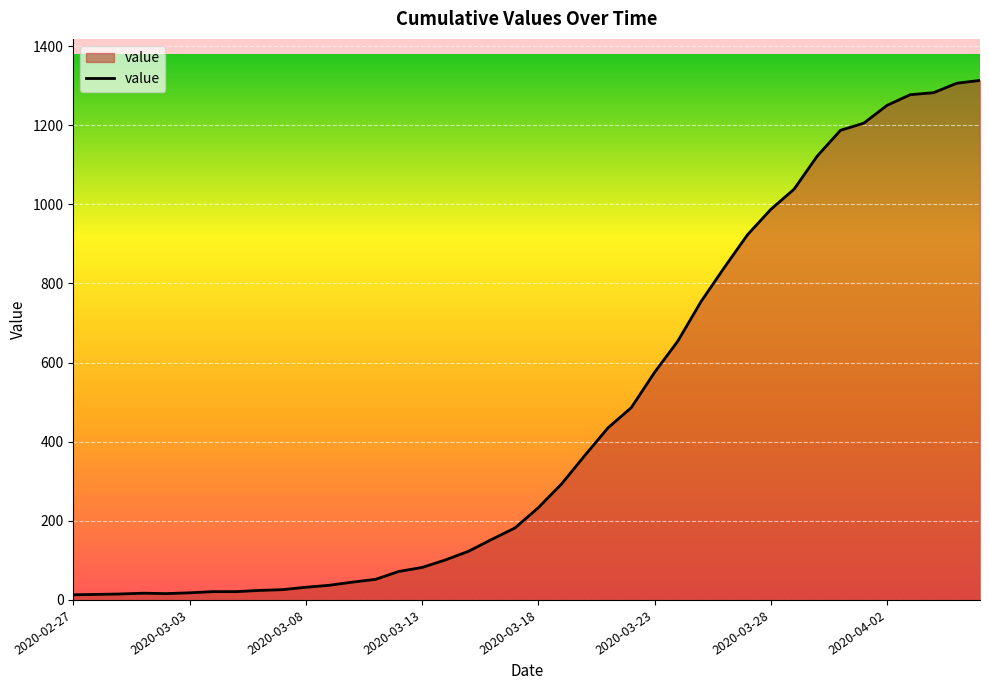

Reading left to right, extract all data points from this chart.

13	14	15	17	16	18	21	21	24	26	32	37	45	52	72	82	101	123	153	182	233	293	365	435	486	575	654	754	840	923	987	1038	1122	1187	1205	1250	1277	1282	1306	1313